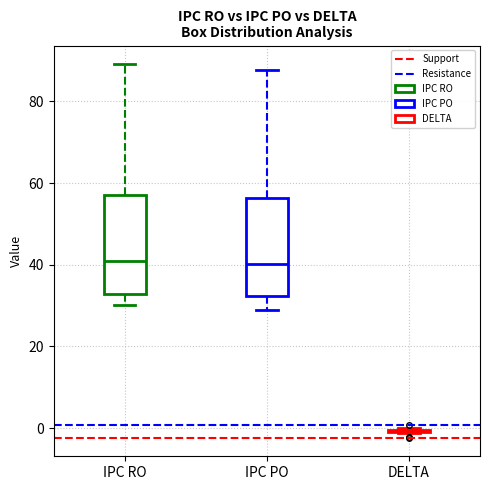

Reading left to right, transcribe this box plot: for each box, give where its median line is, the range the box spans, and where its two whiskers end, as read against the y-axis. The values are not printed on the chart, so give them approximately, as read against the axis.

IPC RO: median 40, box 32 to 58, whiskers 30 to 90
IPC PO: median 40, box 32 to 56, whiskers 28 to 88
DELTA: box collapsed to a line at 0, whiskers -2 to 0